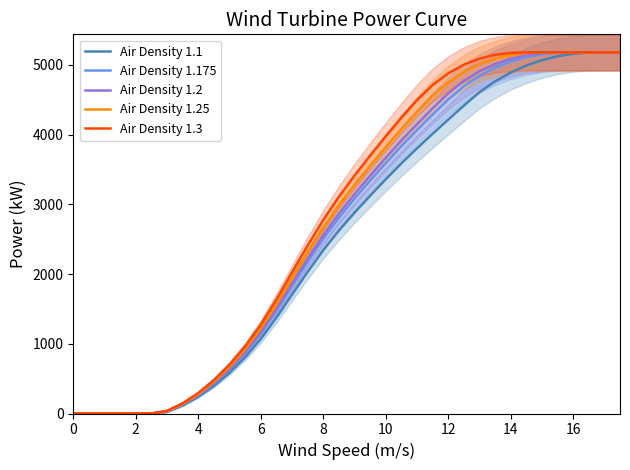

What is the difference between the second highest and minimum values in the Air Density 1.3 series?

5180